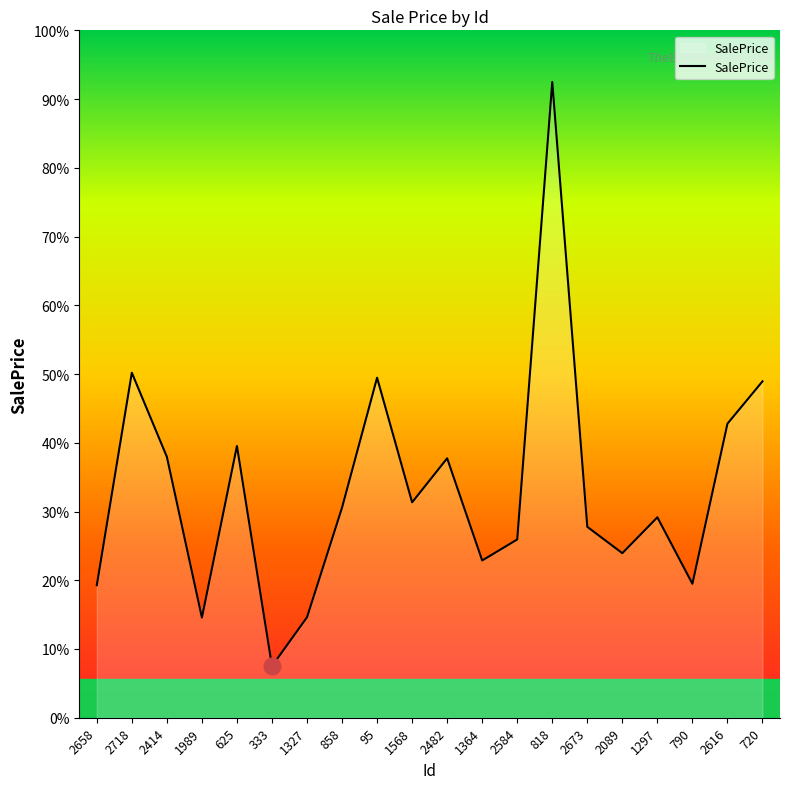

Does the chart display data point markers on the line(s)?

No